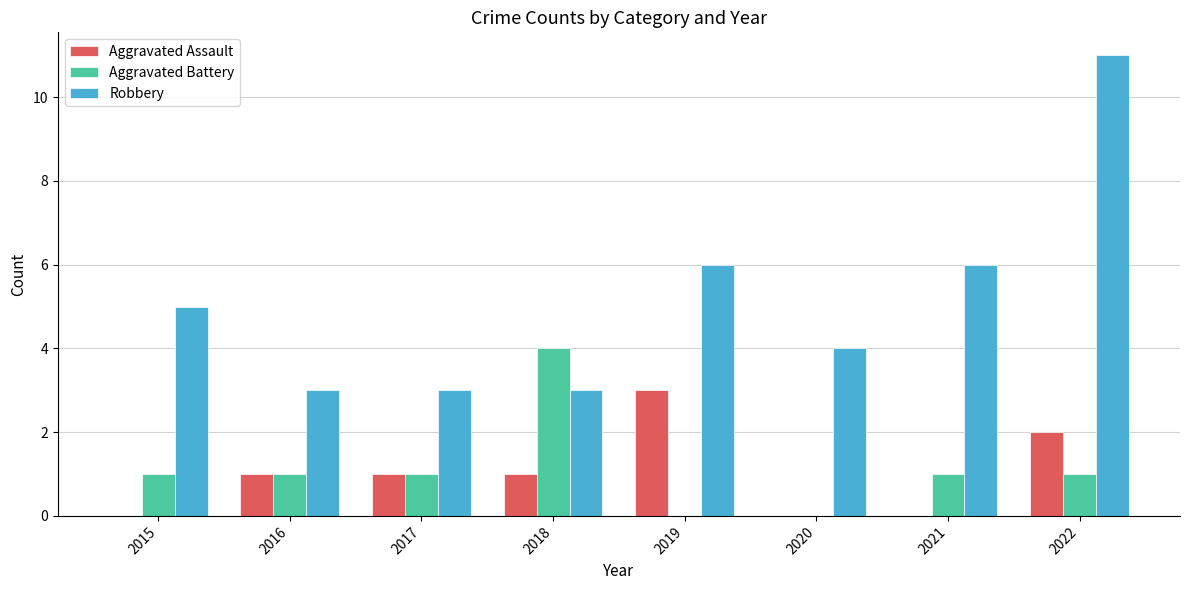

What is the sum of all Robbery values?

41